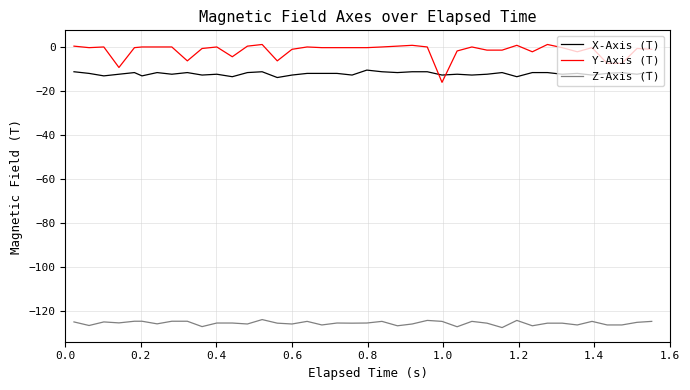

List the series in order of their peak value, lowest first.

Z-Axis (T), X-Axis (T), Y-Axis (T)